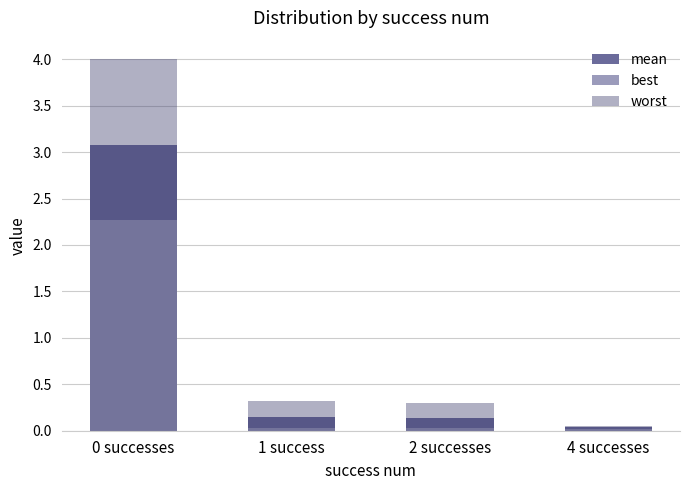

What is the maximum value shown in the chart?

4.0